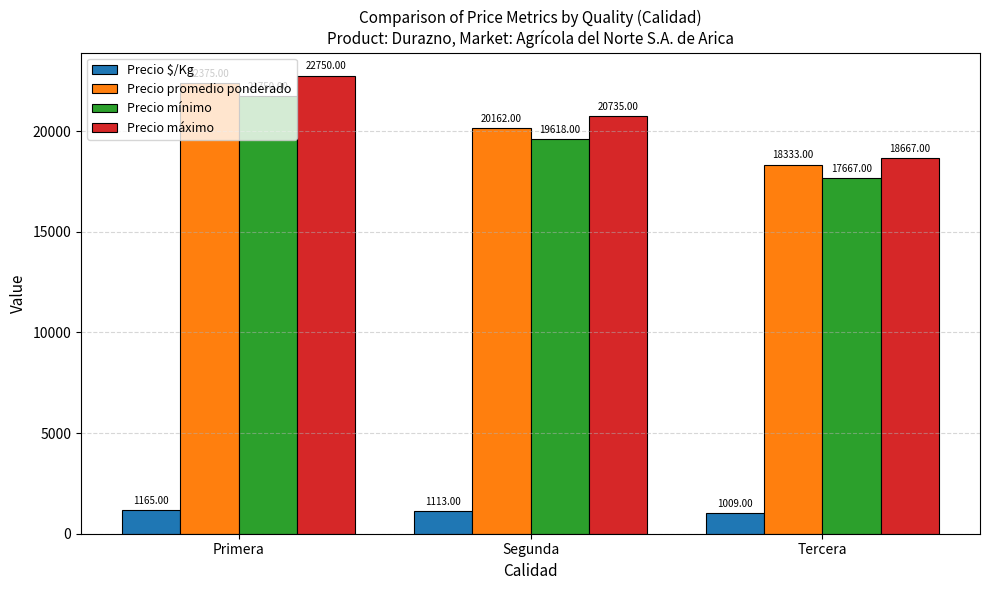

What is the sum of all Precio promedio ponderado values?

60870